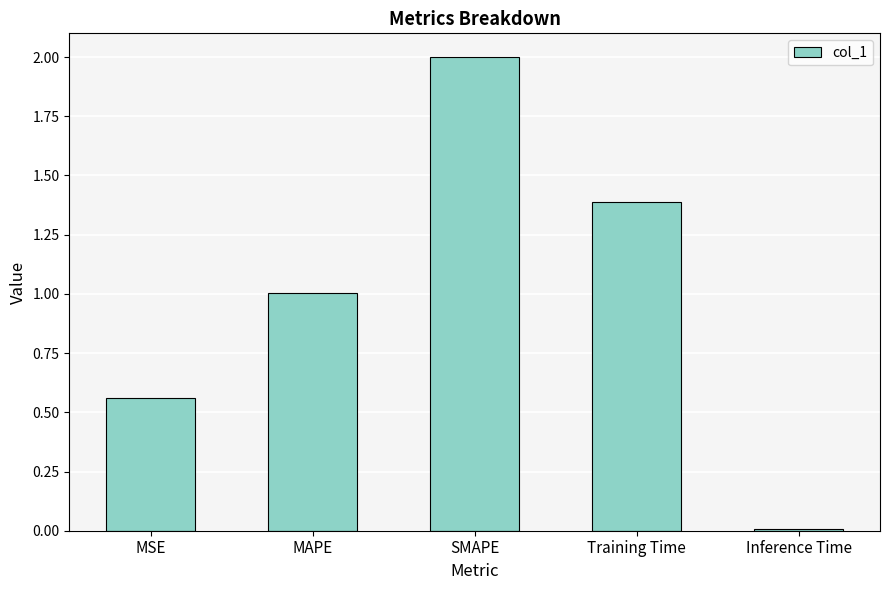

The value at MSE is 0.9. True or false?

False